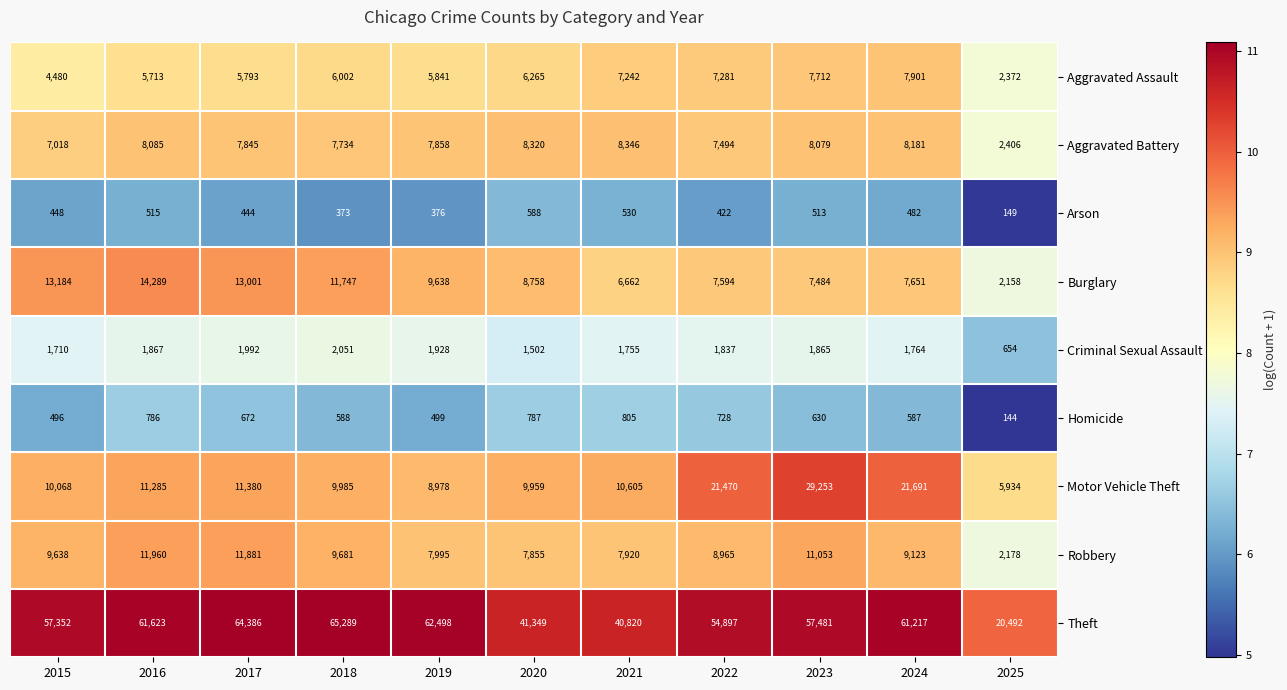

At which category is the sum across all series the highest?

2023